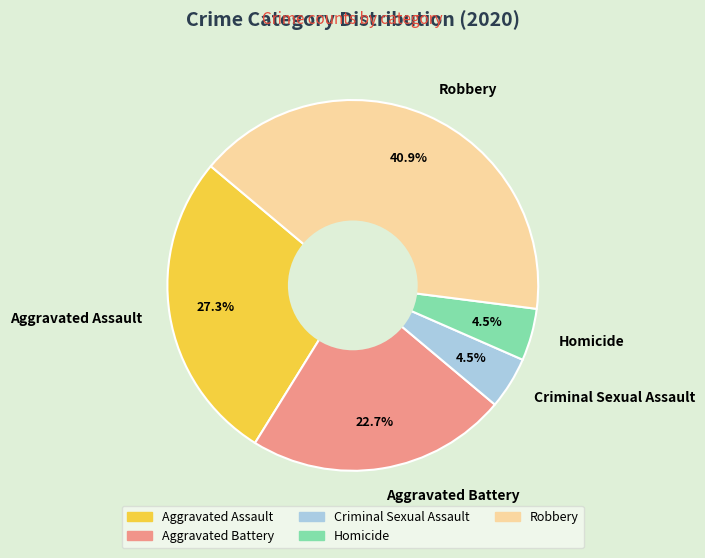

To the nearest percent, what is the average slice percentage?

20%